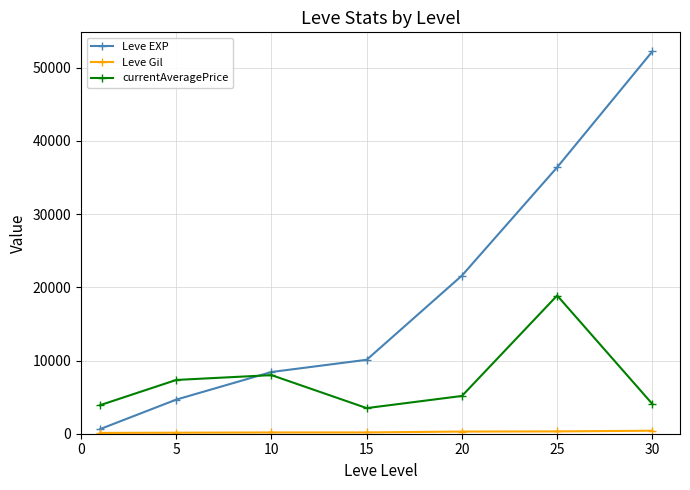

Is this an area chart (filled region under the line)?

No